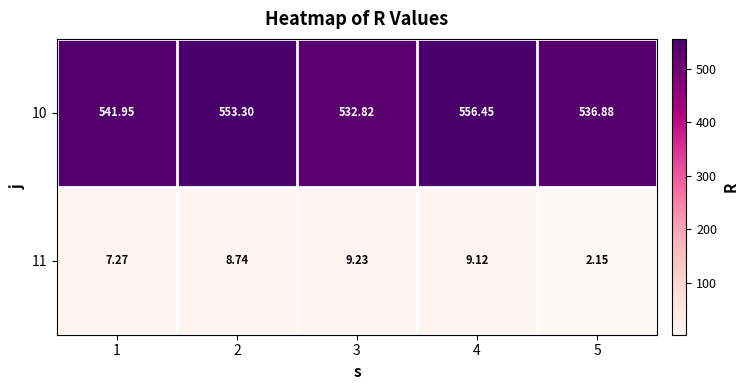

Is the value of 10 at 2 greater than the value of 11 at 2?

Yes